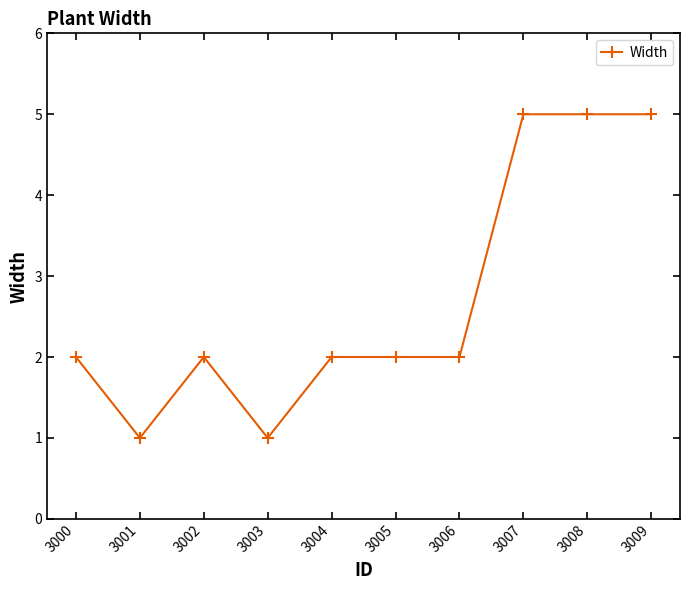

What is the greatest value displayed?

5